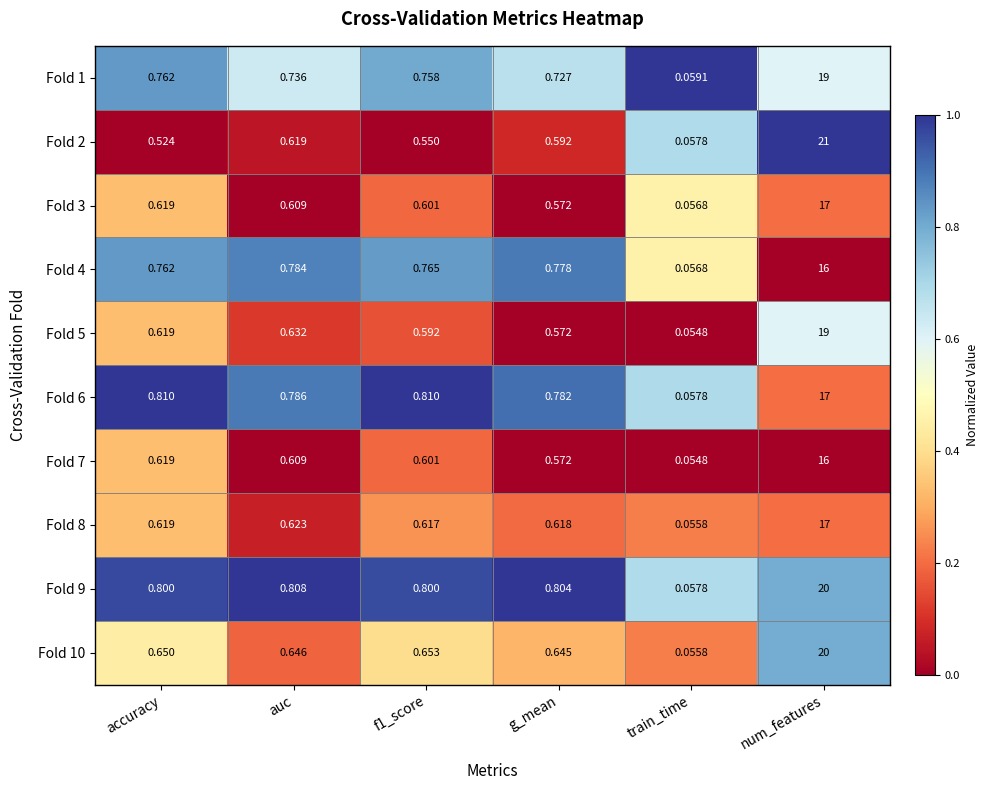

Is the value of Fold 1 at num_features greater than the value of Fold 7 at accuracy?

Yes